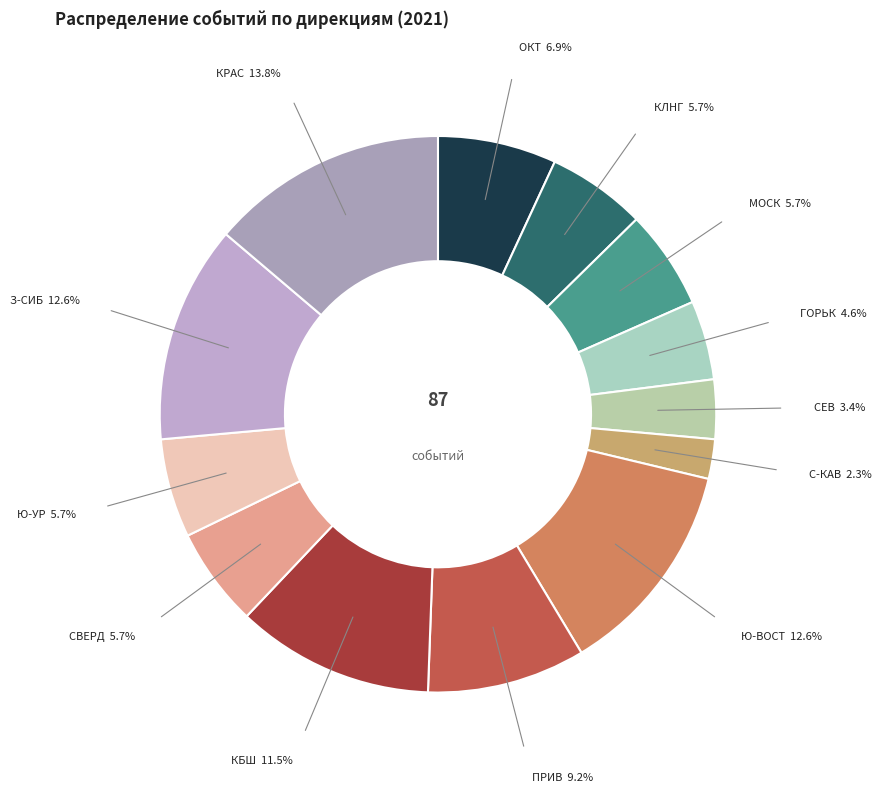

Between З-СИБ and КРАС, which is larger?

КРАС